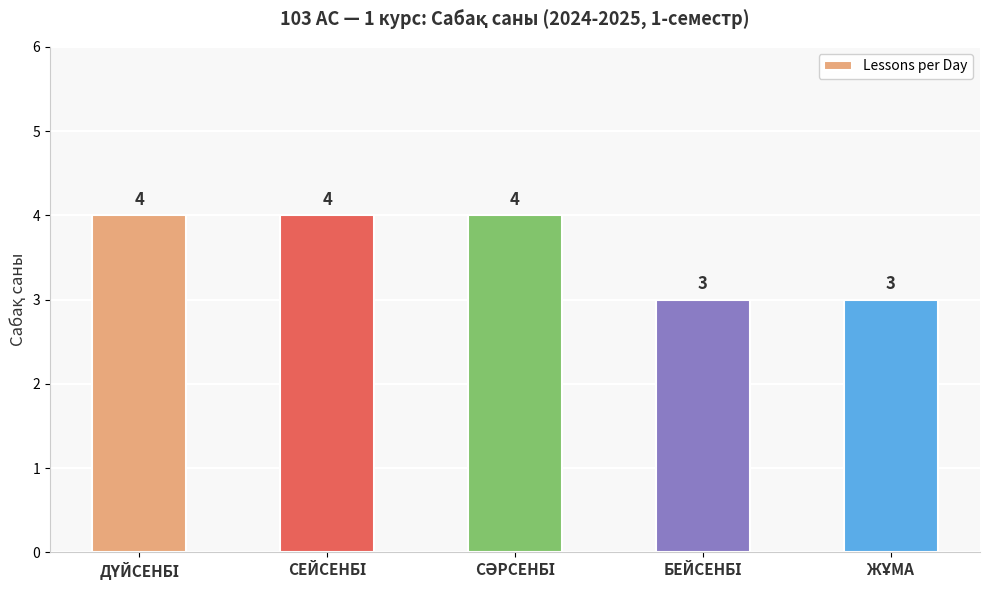

How many values are between 3 and 4?

5